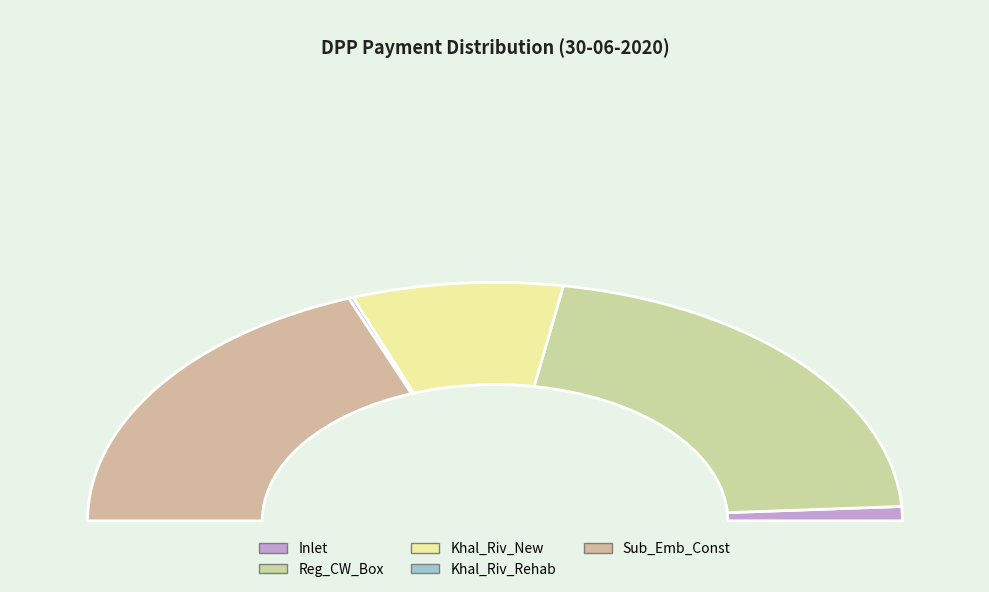

Between Khal_Riv_Rehab and Khal_Riv_New, which is larger?

Khal_Riv_New